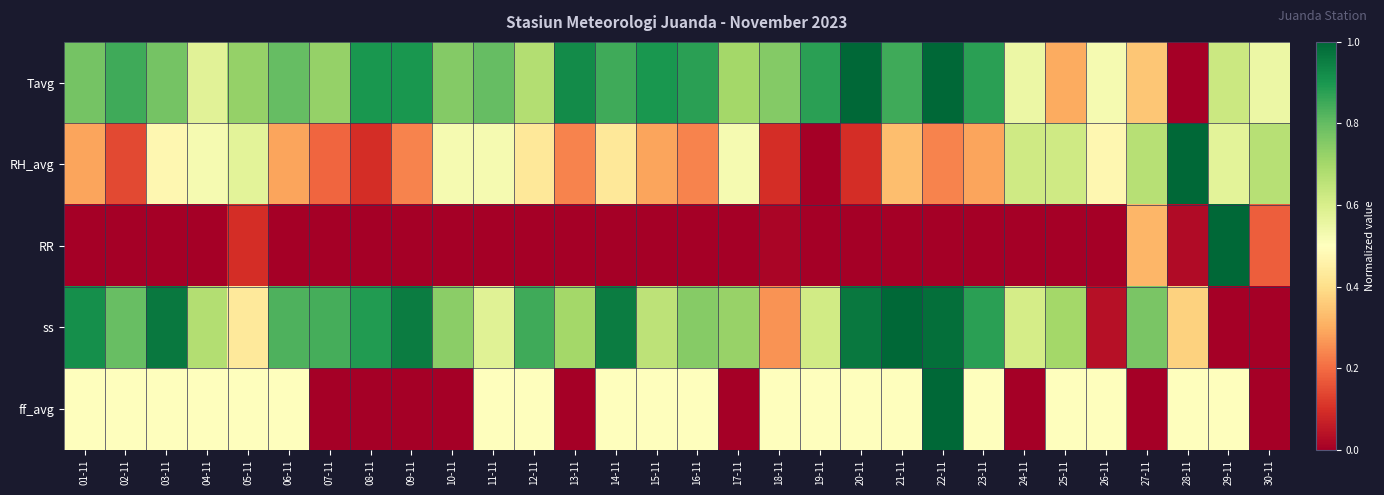

What is the total value across all series at 21-11?

2.7